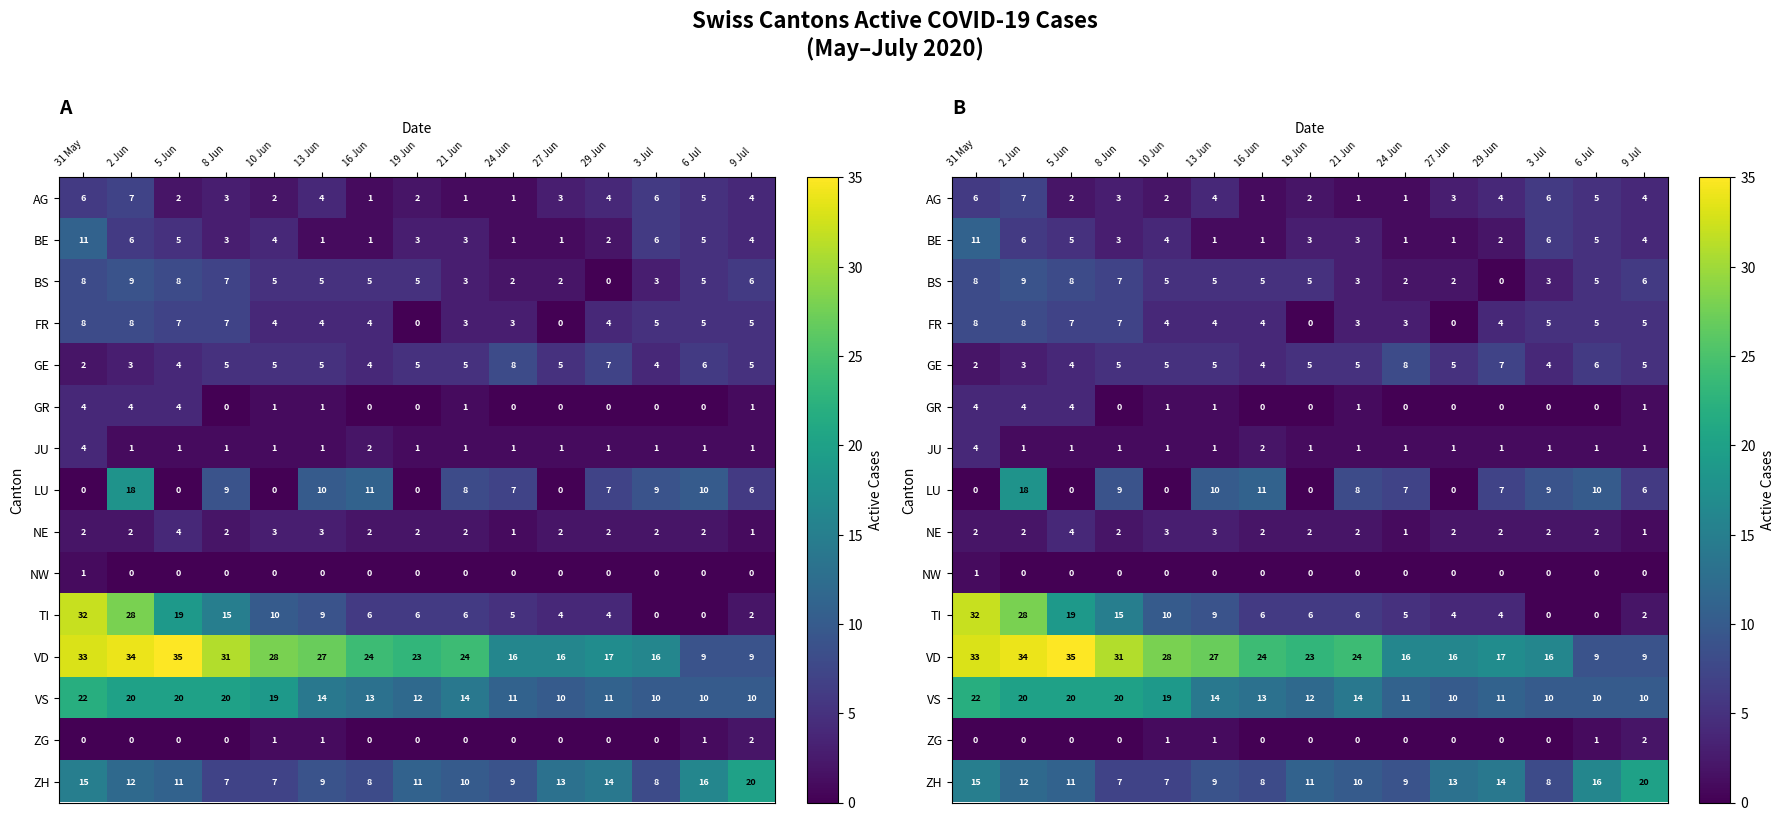

At which label does VS first exceed 13?

31 May